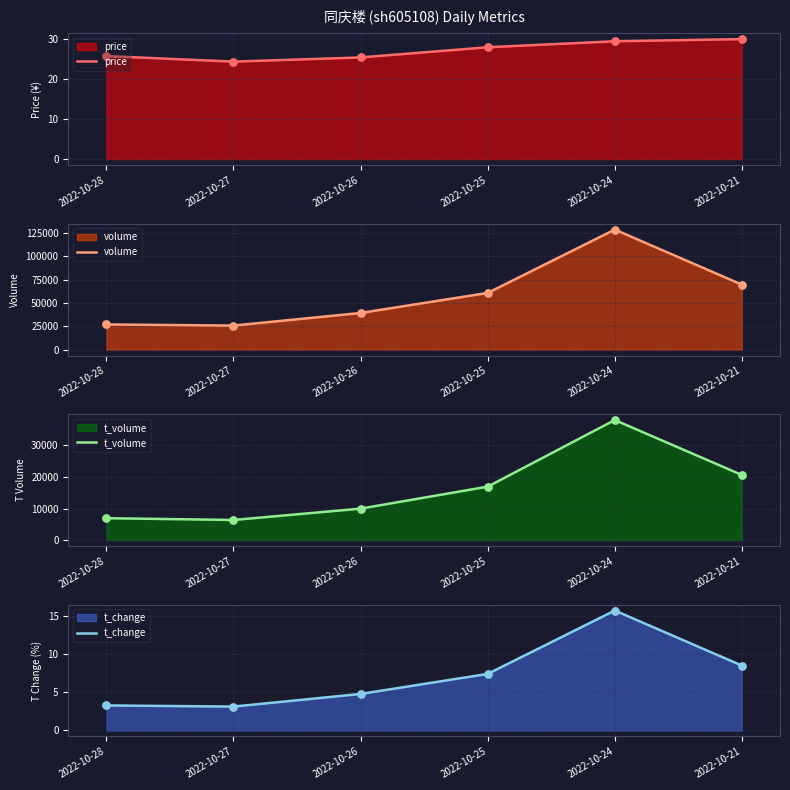

At how many categories does at least one series exceed 118326?

1